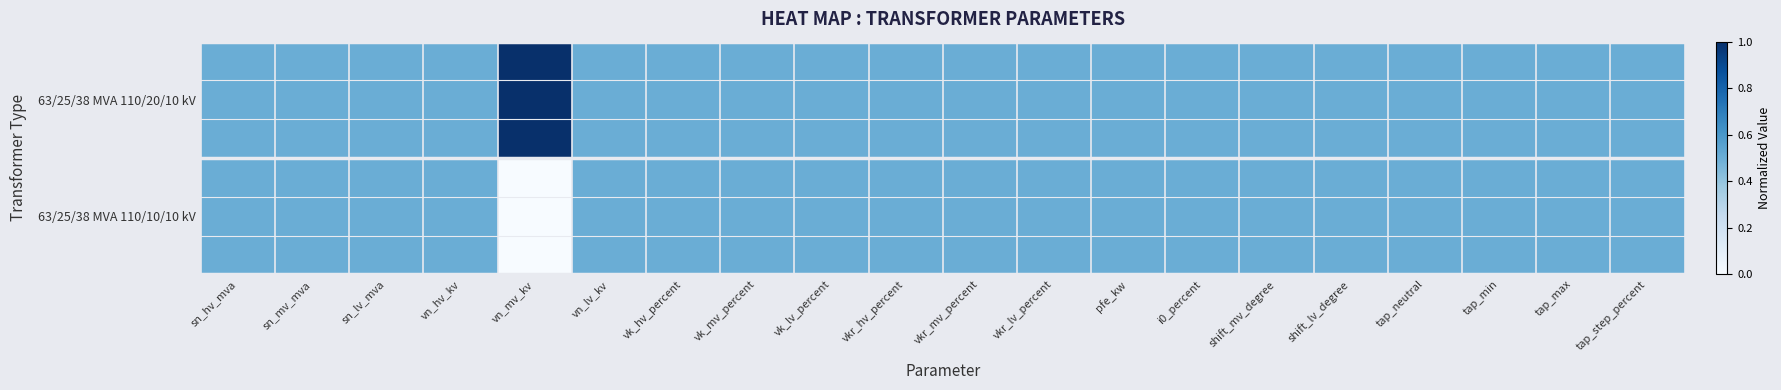

At how many categories does at least one series exceed 0?

20